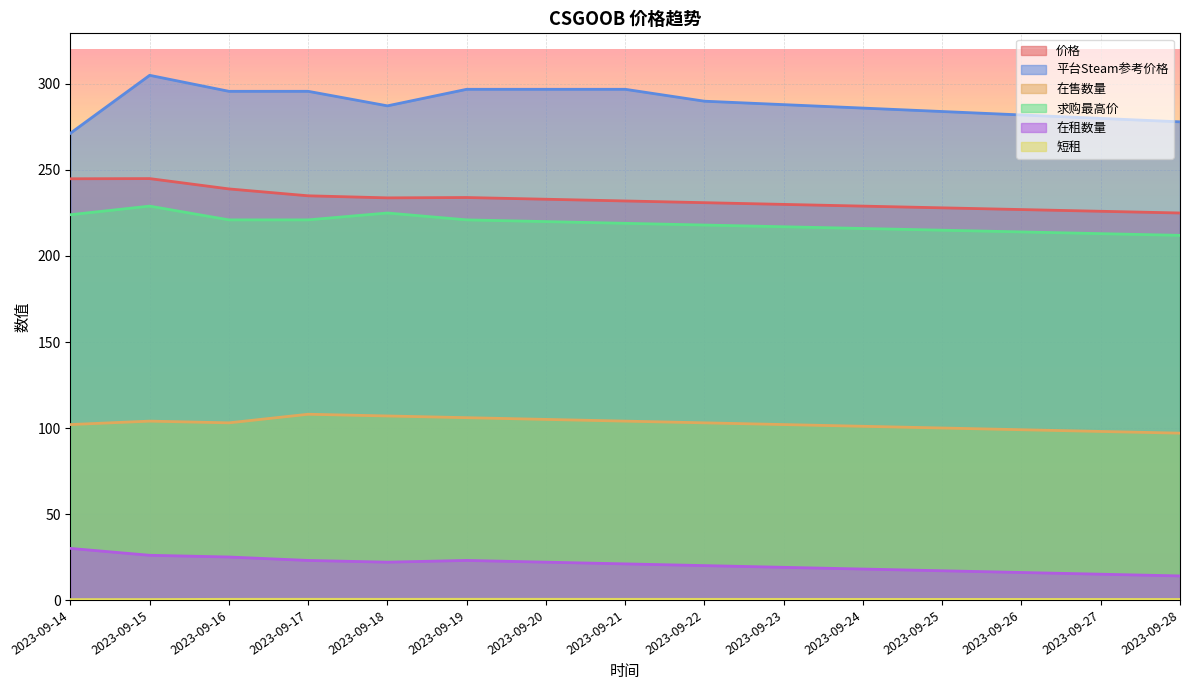

Rank the categories by 价格 value from lowest to highest.

2023-09-28, 2023-09-27, 2023-09-26, 2023-09-25, 2023-09-24, 2023-09-23, 2023-09-22, 2023-09-21, 2023-09-20, 2023-09-18, 2023-09-19, 2023-09-17, 2023-09-16, 2023-09-14, 2023-09-15